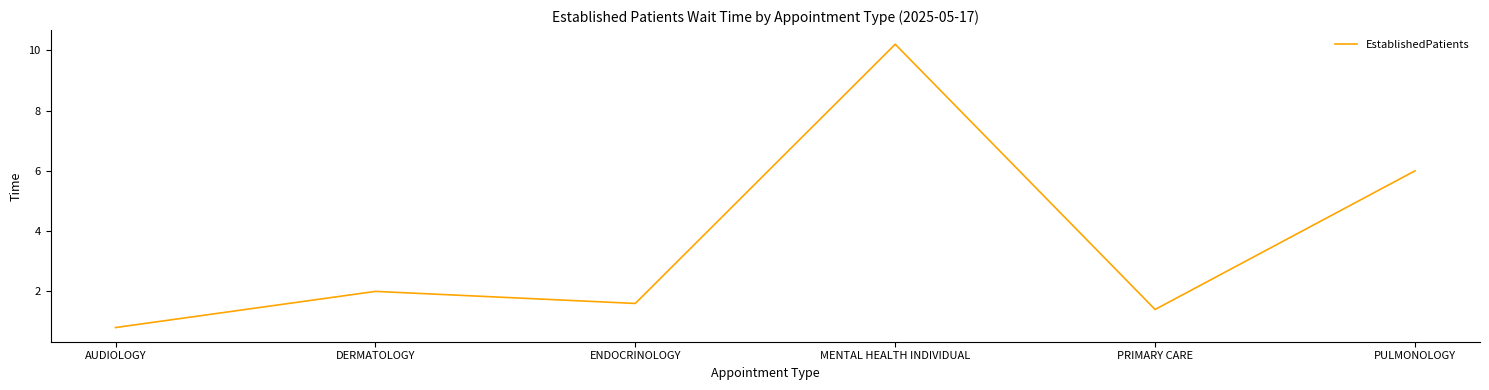

Rank the categories by value from highest to lowest.

MENTAL HEALTH INDIVIDUAL, PULMONOLOGY, DERMATOLOGY, ENDOCRINOLOGY, PRIMARY CARE, AUDIOLOGY